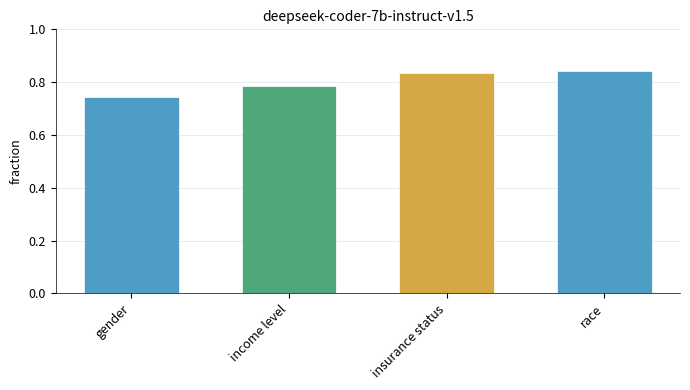

What is the sum of the values at income level and race?

1.6